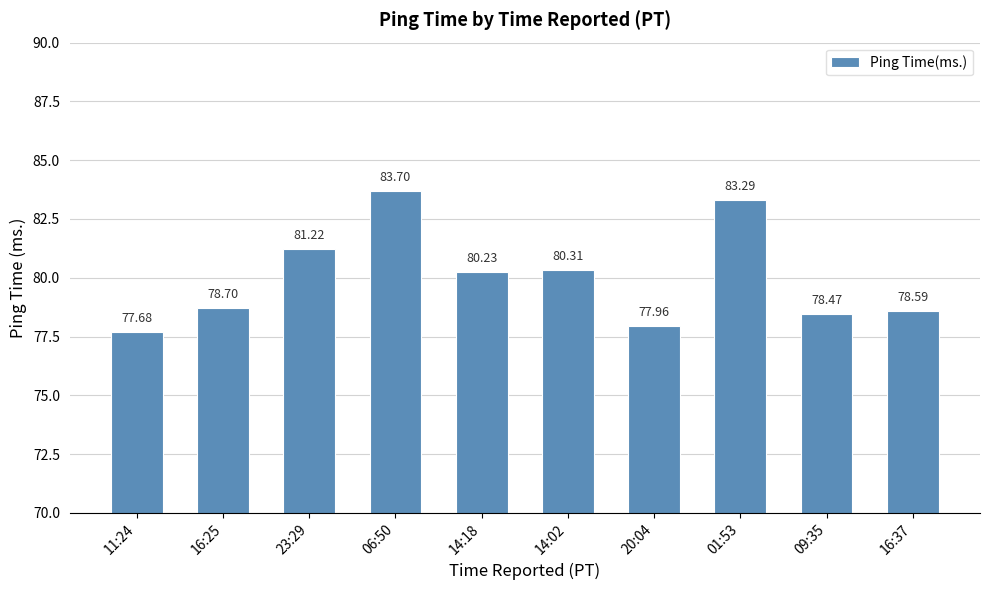

What is the smallest value displayed?

77.7